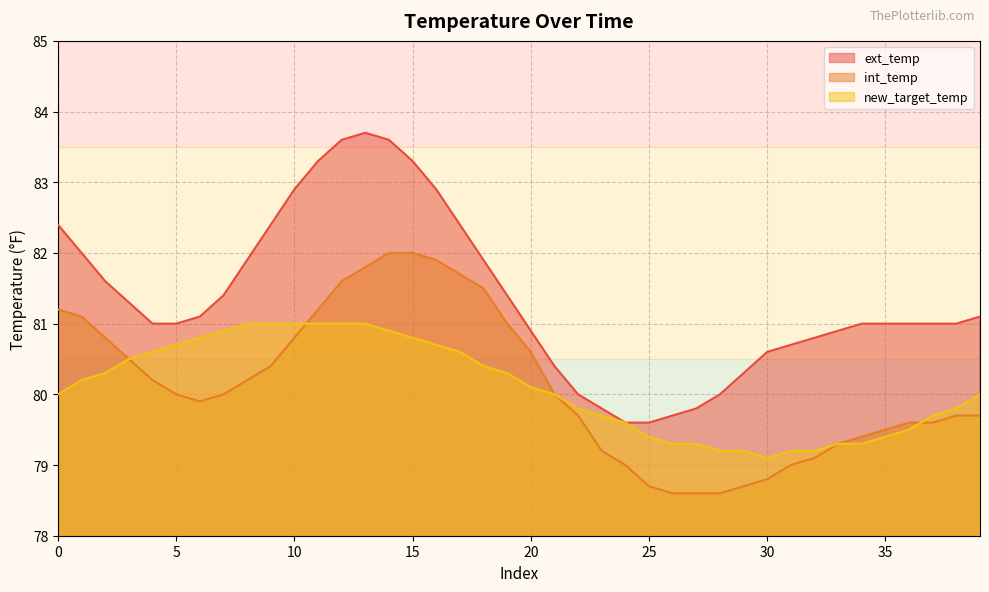

What is the difference between the new_target_temp values at 30 and 22?

0.7